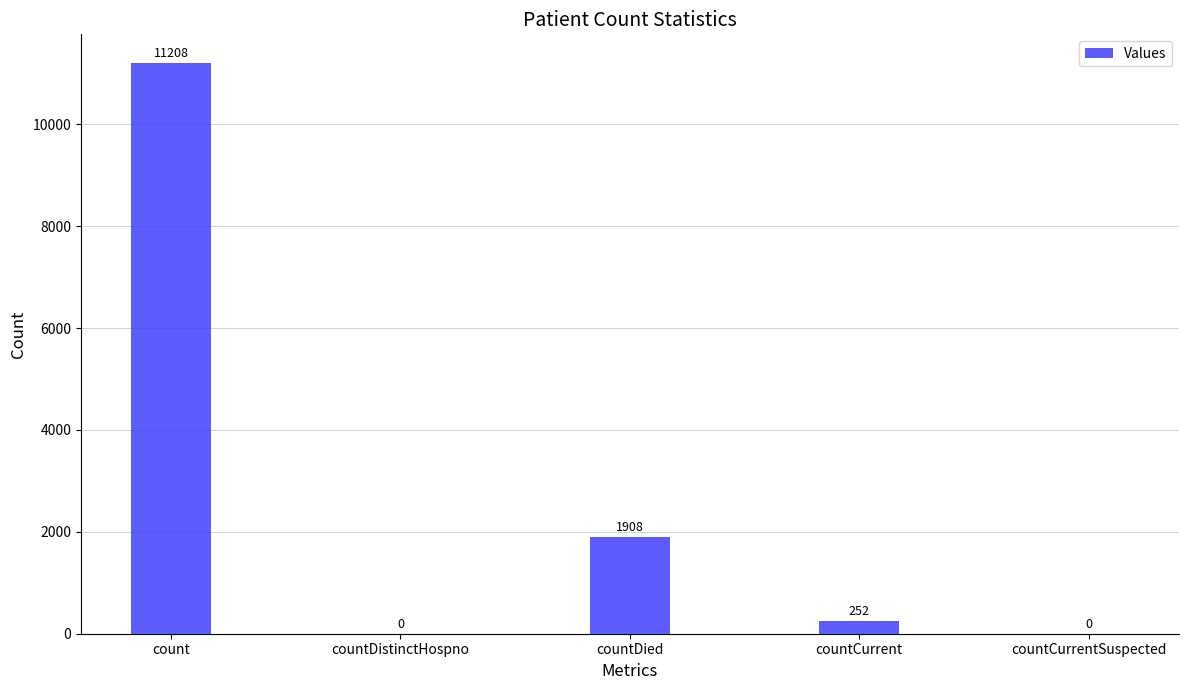

What is the sum of all values?

13368